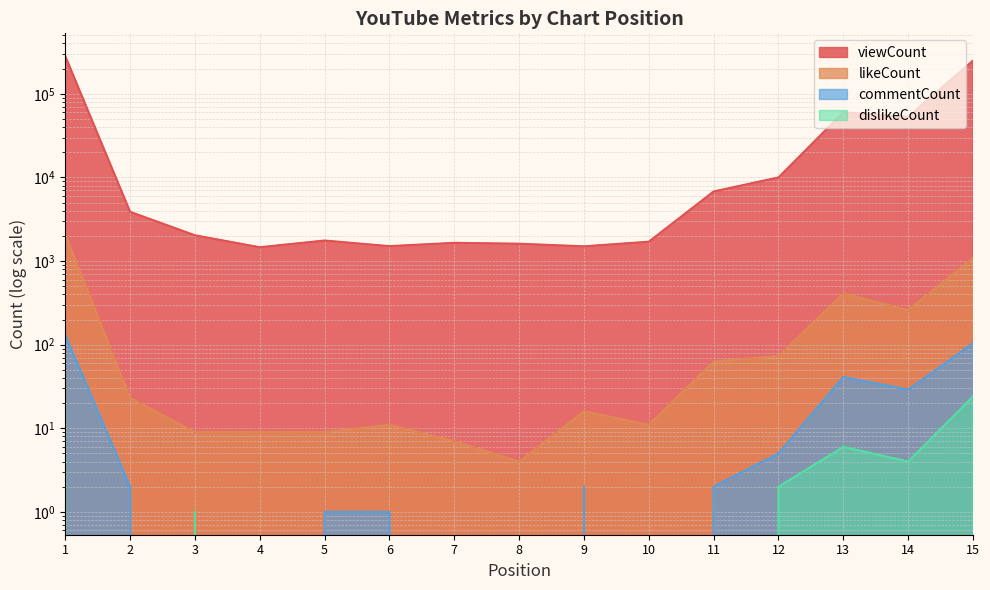

Where does the viewCount series first go above 2033?

1